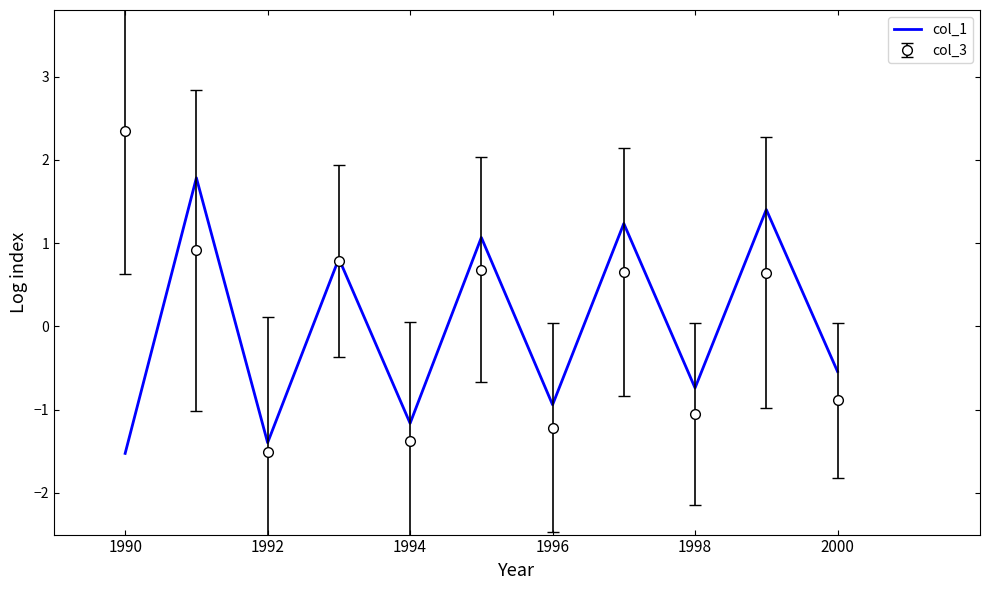

What is the greatest value displayed?

2.4